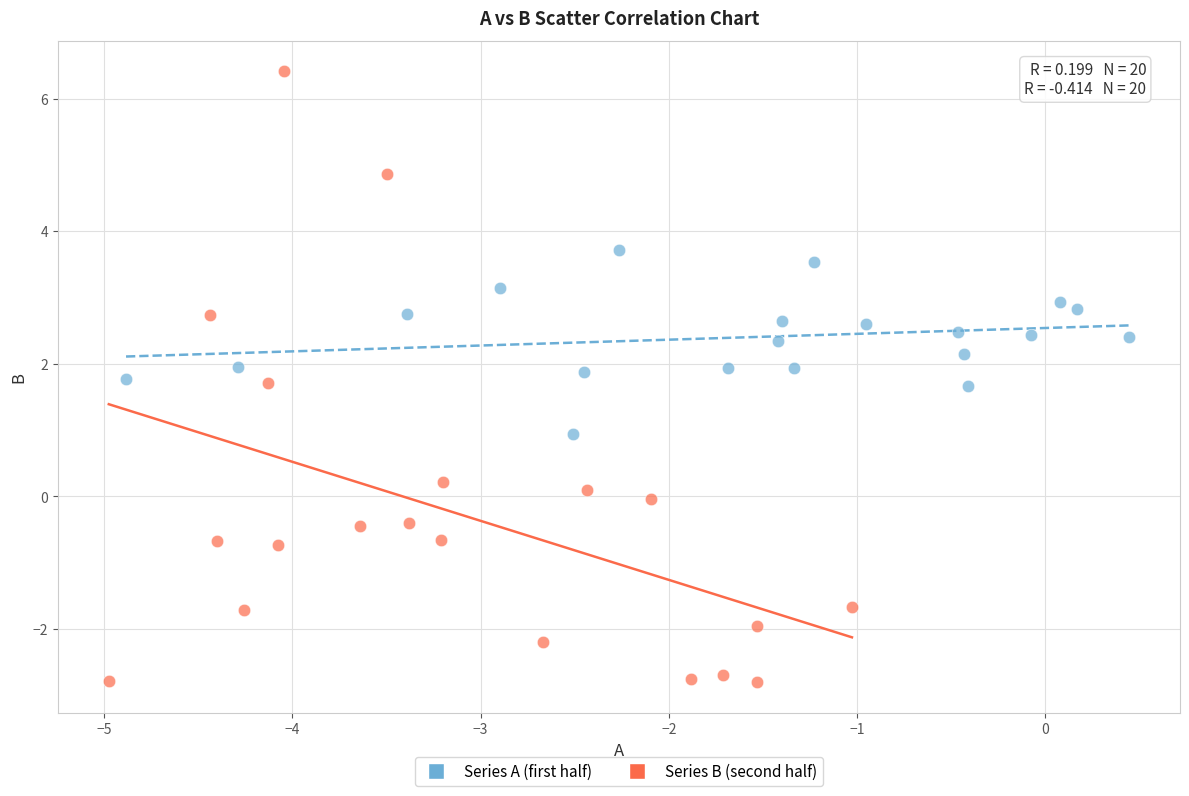

Which series contains the highest Y value?

Series B (second half)